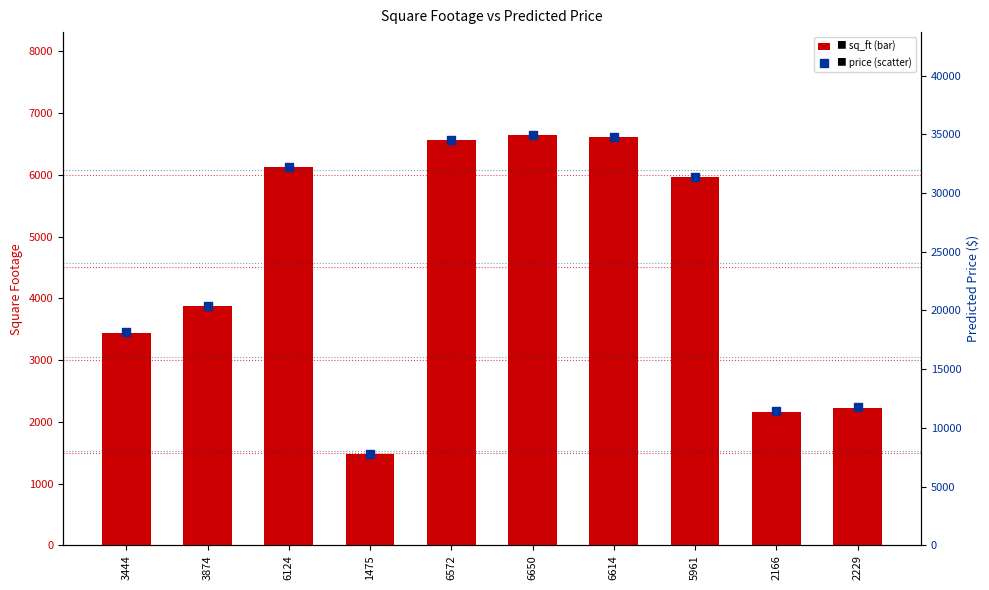

What are all the series names shown in the legend?

sq_ft, price